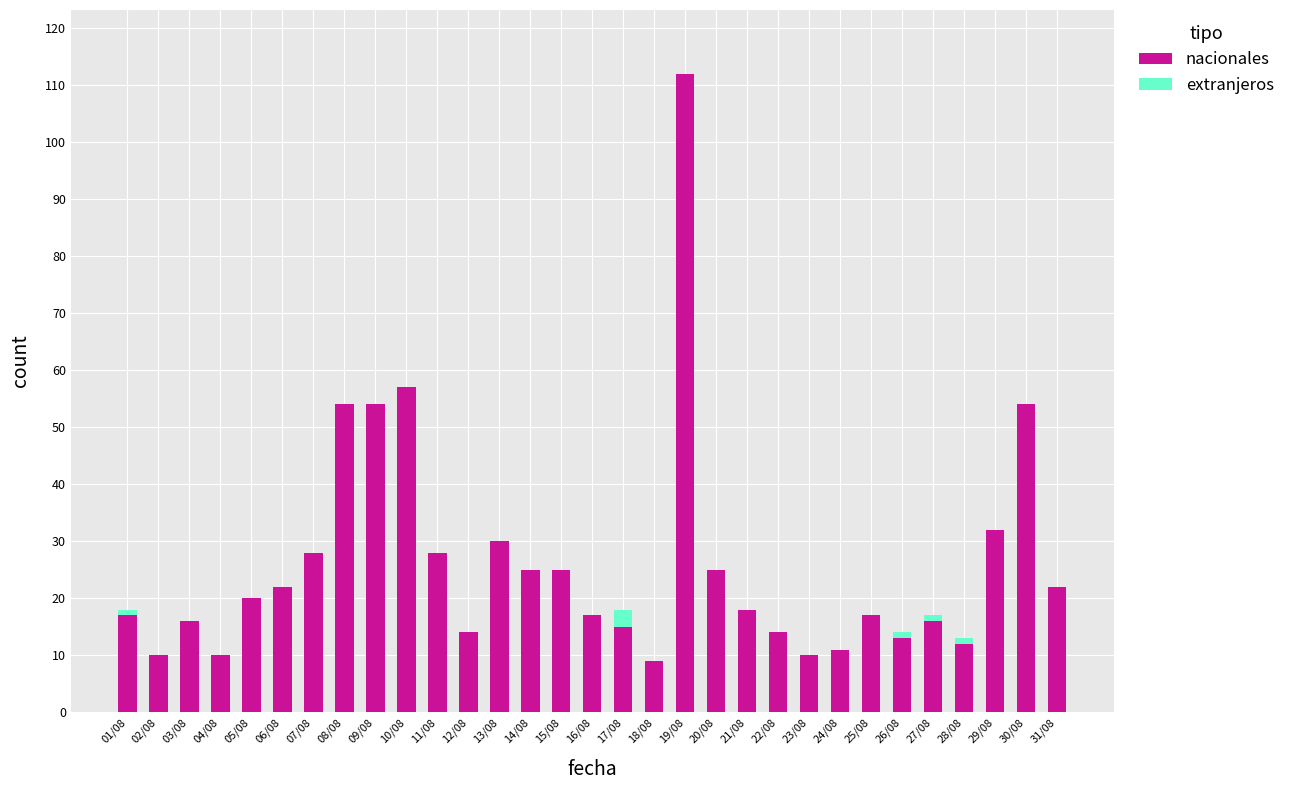

Which category has the highest value in the nacionales series?

19/08